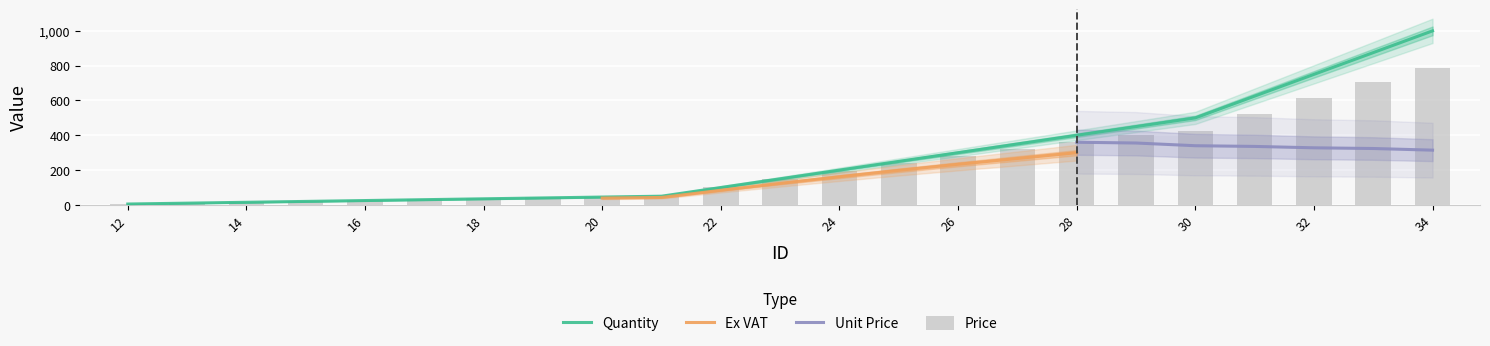

What is the difference between the Quantity values at 13 and 28?

390.0